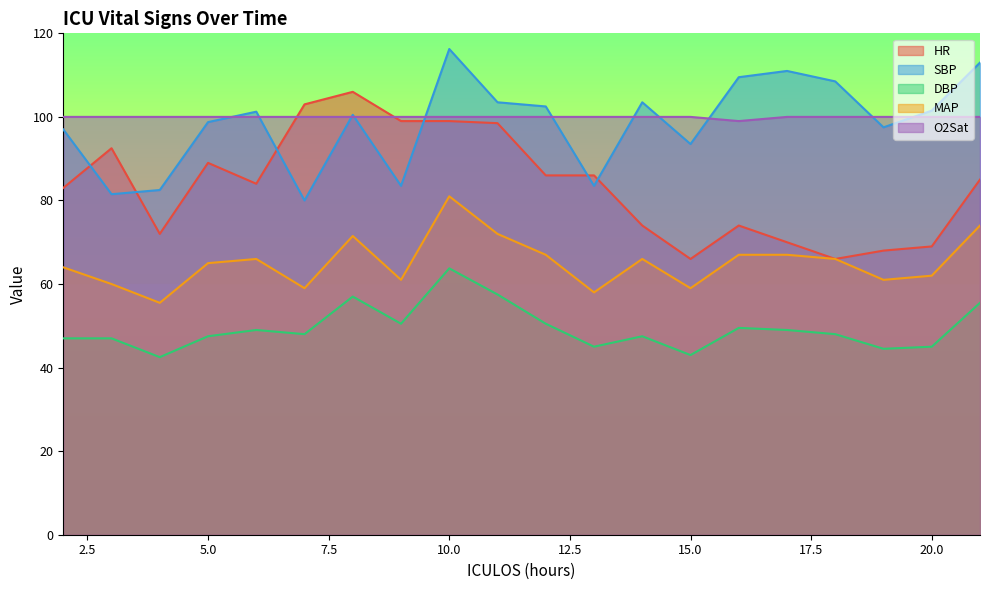

Where is the first local minimum for O2Sat?

16